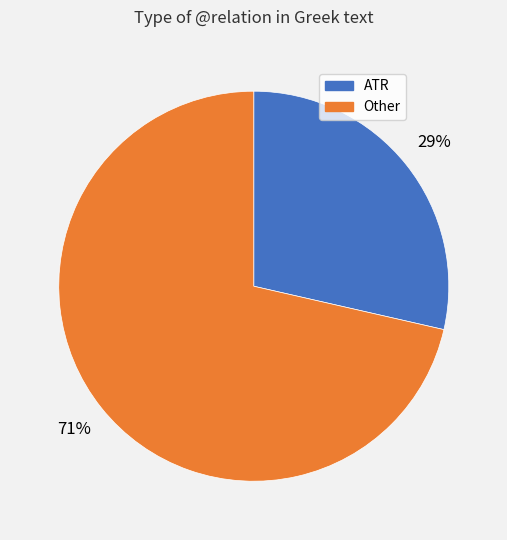

Is there any slice that represents more than half of the pie?

Yes